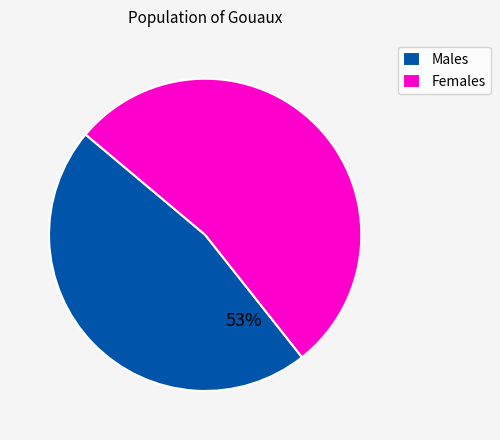

To the nearest percent, what is the combined percentage of Males and Females?

100%